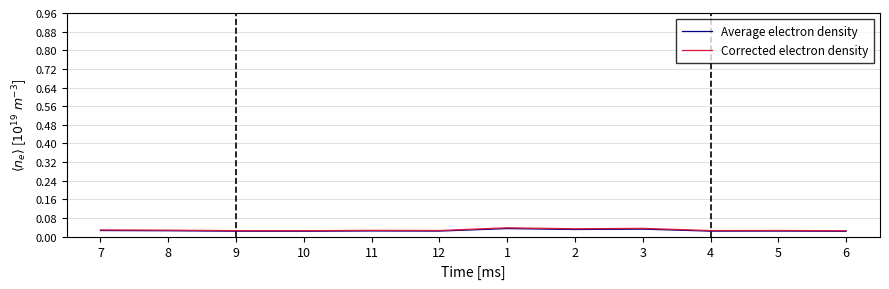

What are all the series names shown in the legend?

Average electron density, Corrected electron density